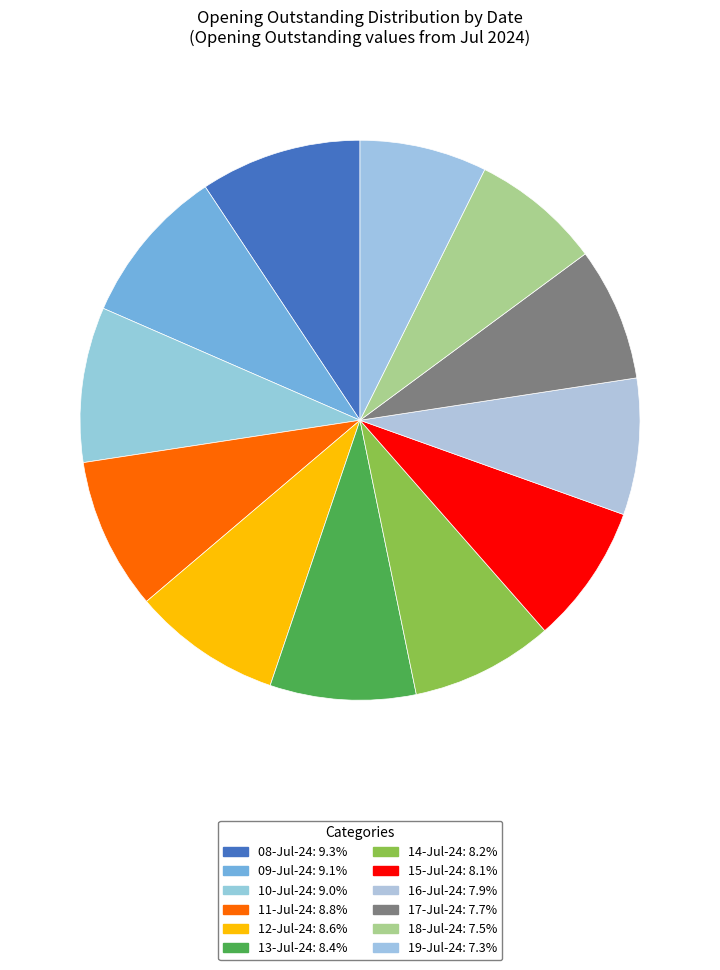

What is the largest slice in the pie chart?

08-Jul-24